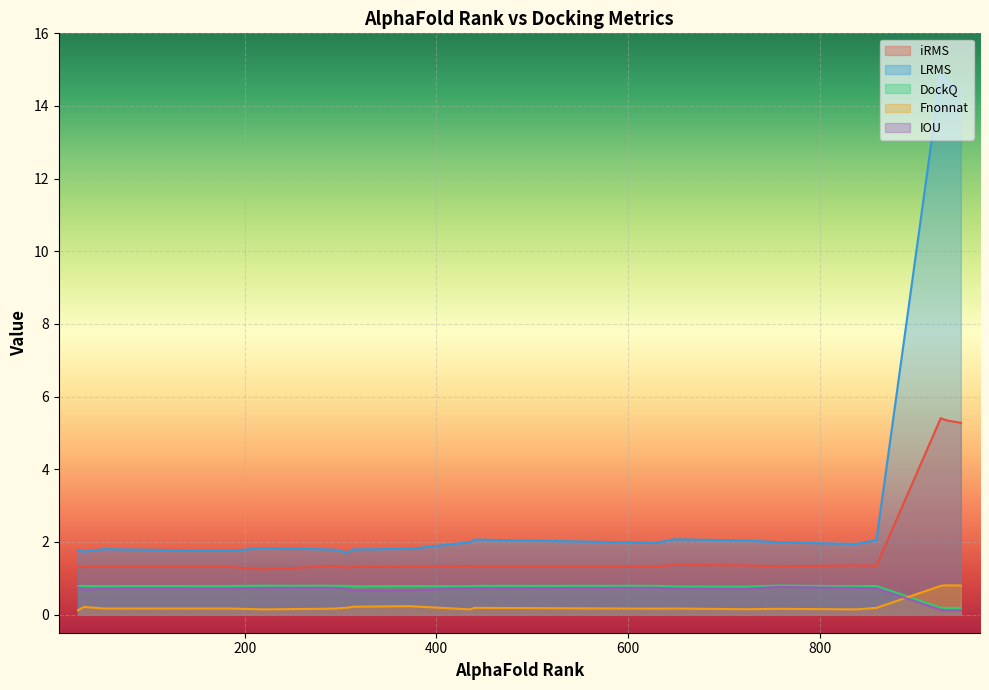

True or false: LRMS has more than 2 points higher than both neighbors.

True